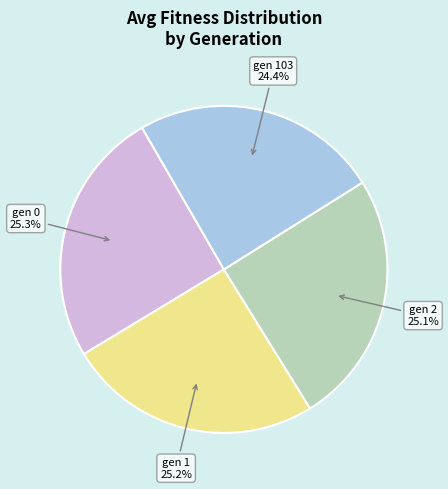

To the nearest percent, what is the difference between the largest and smallest slice percentages?

1%